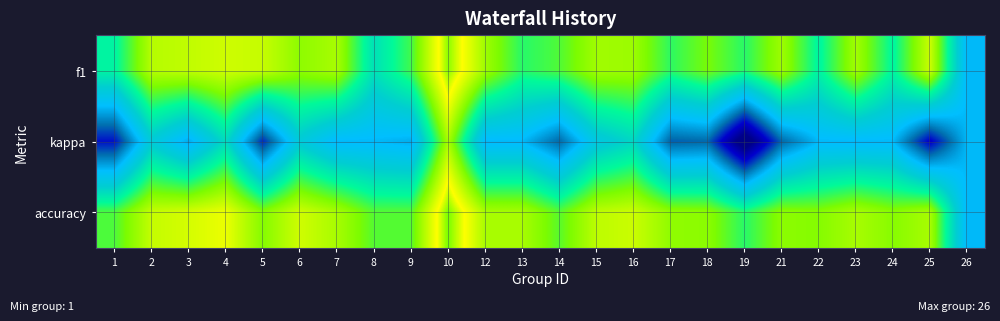

Which series has the largest total across all categories?

accuracy